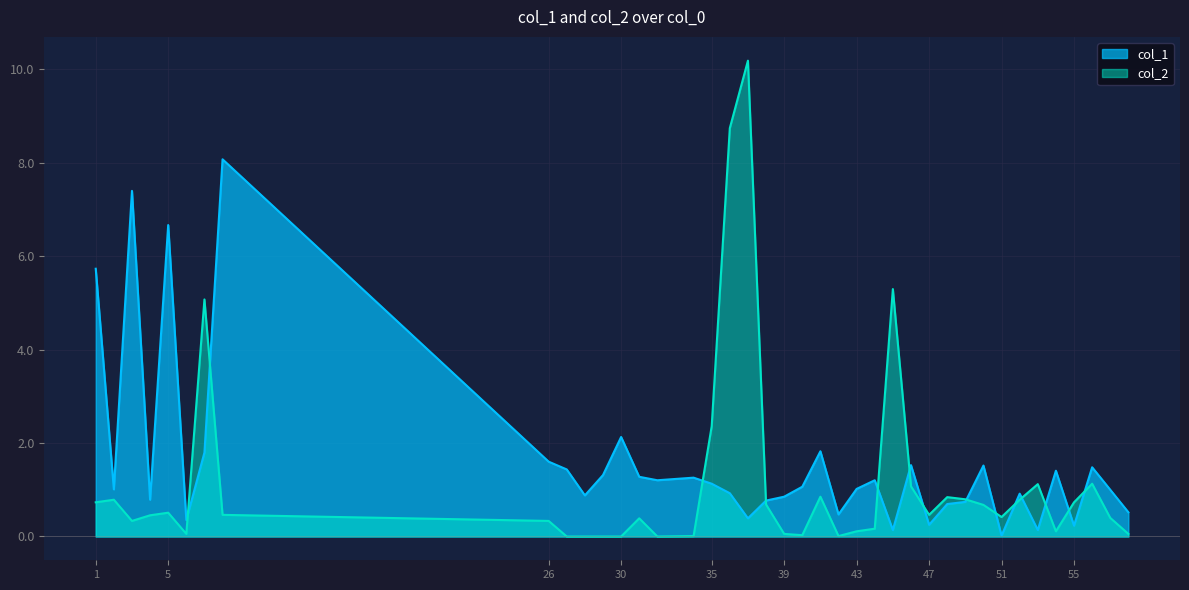

Which series has the widest spread of values?

col_2